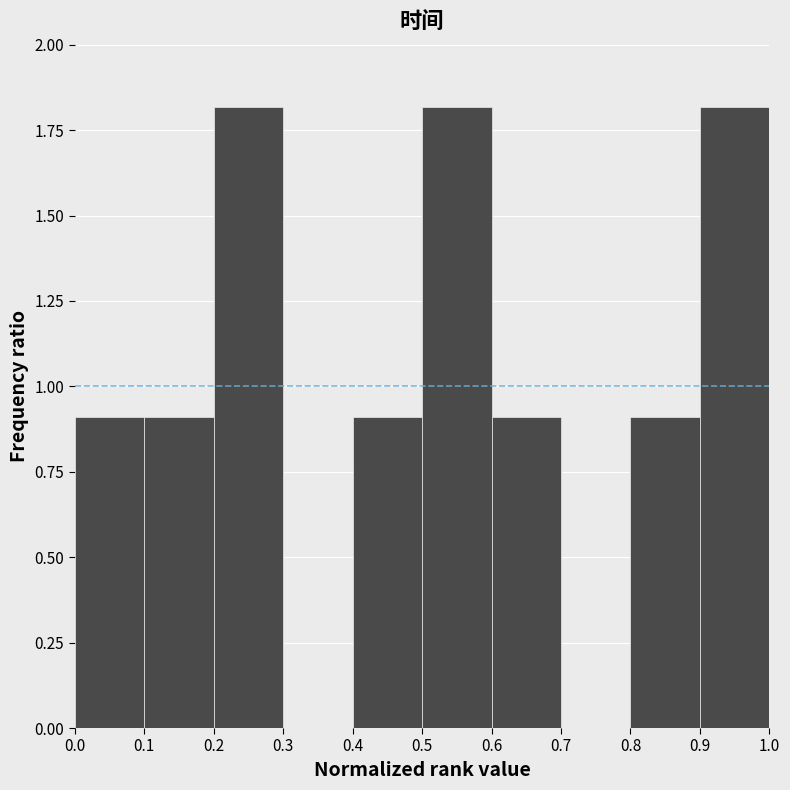

Reading left to right, list every bar in this chart as the range it spans on the x-axis followed by its height. The values are not printed on the chart, so give them approximately, as read against the axis.

0.0 to 0.1: 0.9
0.1 to 0.2: 0.9
0.2 to 0.3: 1.8
0.3 to 0.4: 0
0.4 to 0.5: 0.9
0.5 to 0.6: 1.8
0.6 to 0.7: 0.9
0.7 to 0.8: 0
0.8 to 0.9: 0.9
0.9 to 1.0: 1.8